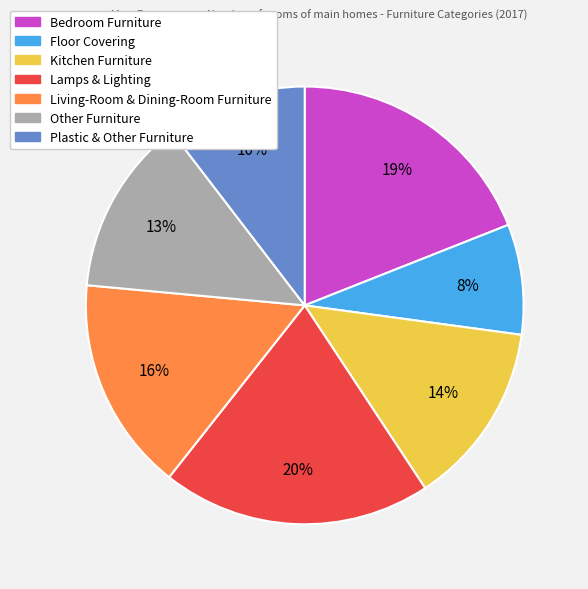

Which category has the smallest portion of the pie?

Floor Covering